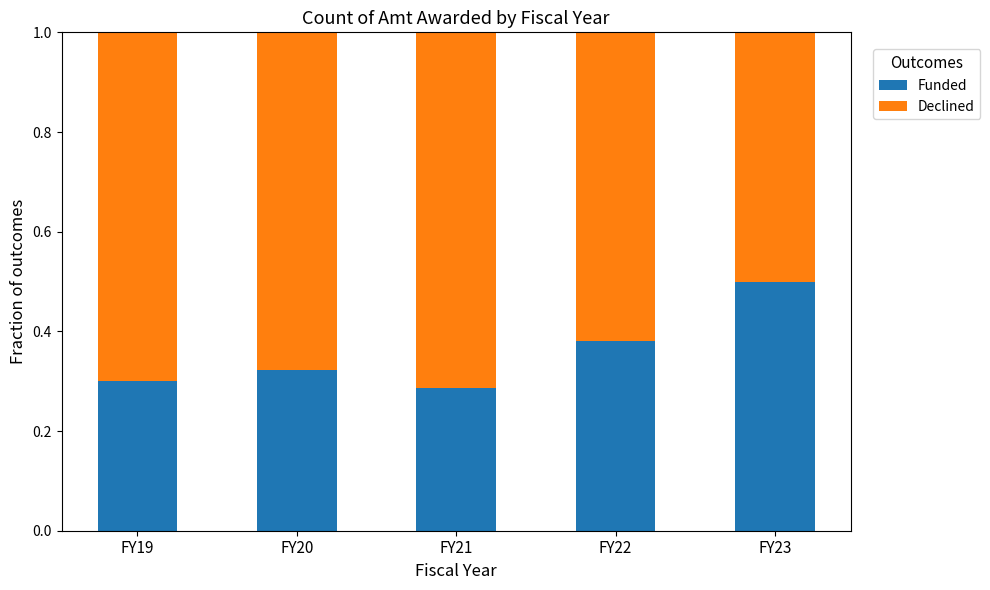

What are all the series names shown in the legend?

Funded, Declined